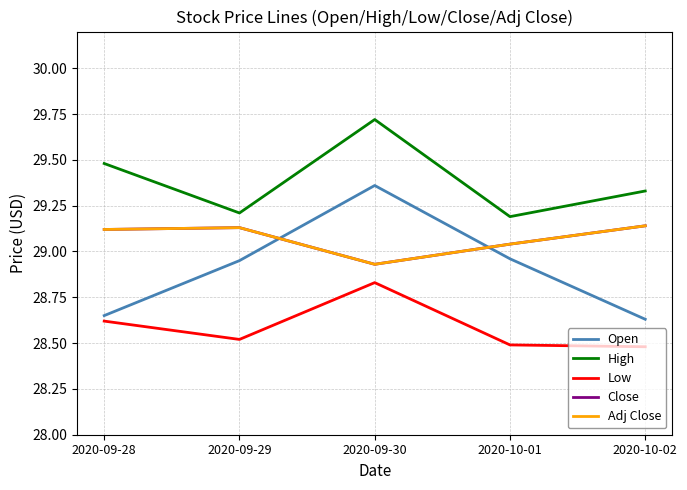

Which series has the largest total across all categories?

High